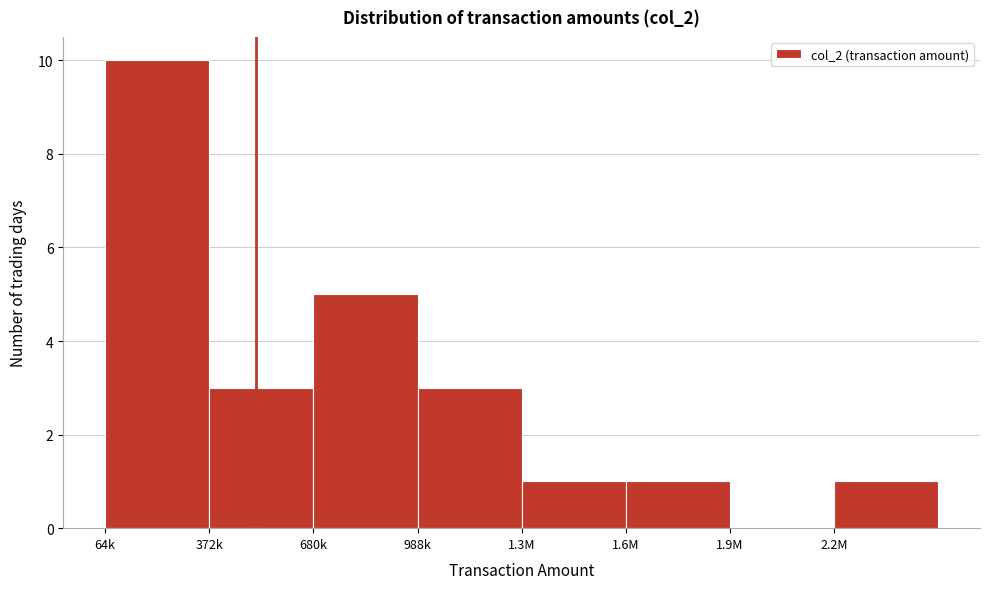

Reading right to left, transcribe all the data shown in this chart.

2.2M=1	1.9M=0	1.6M=1	1.3M=1	988k=3	680k=5	372k=3	64k=10